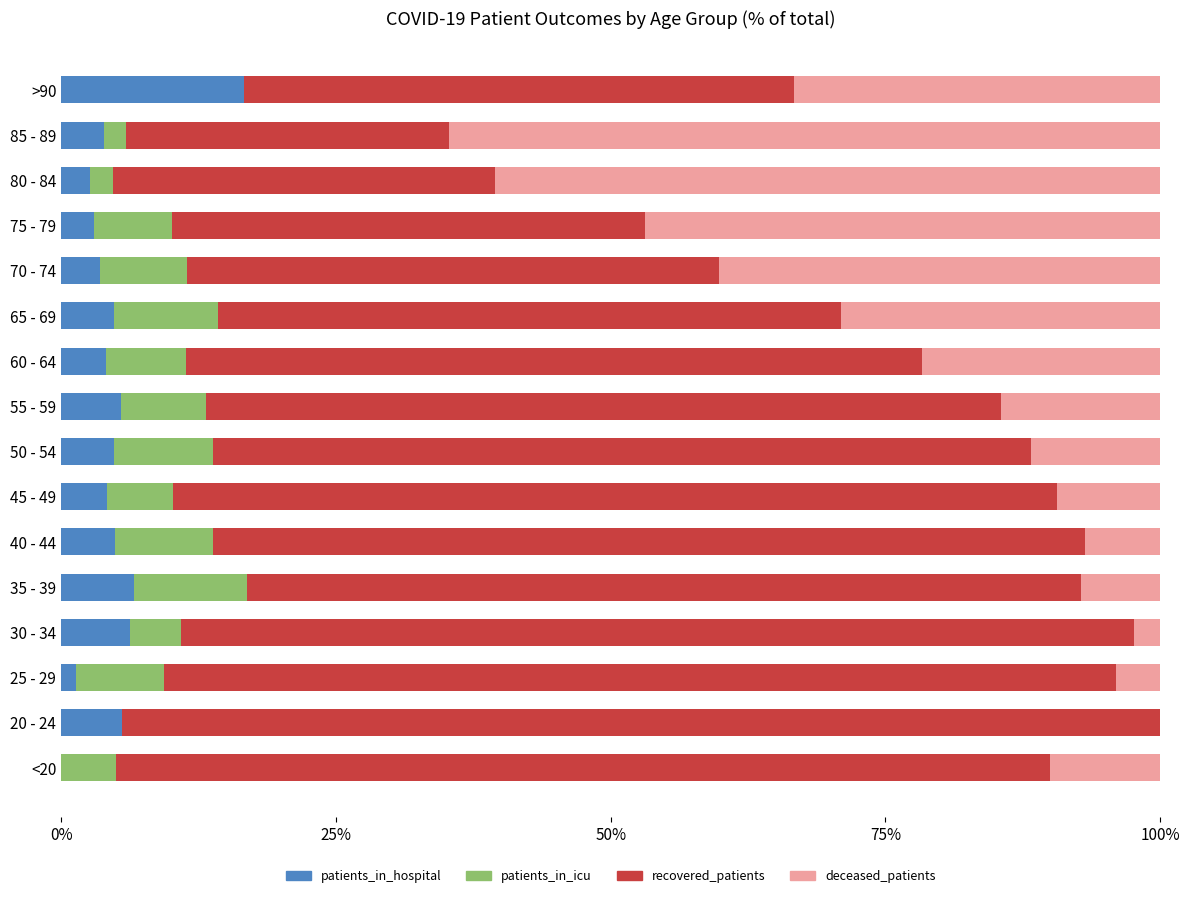

How many bars are there in total?

64